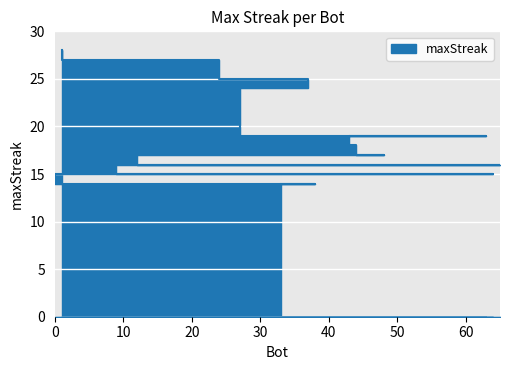

Where does the data first go above 16?

1